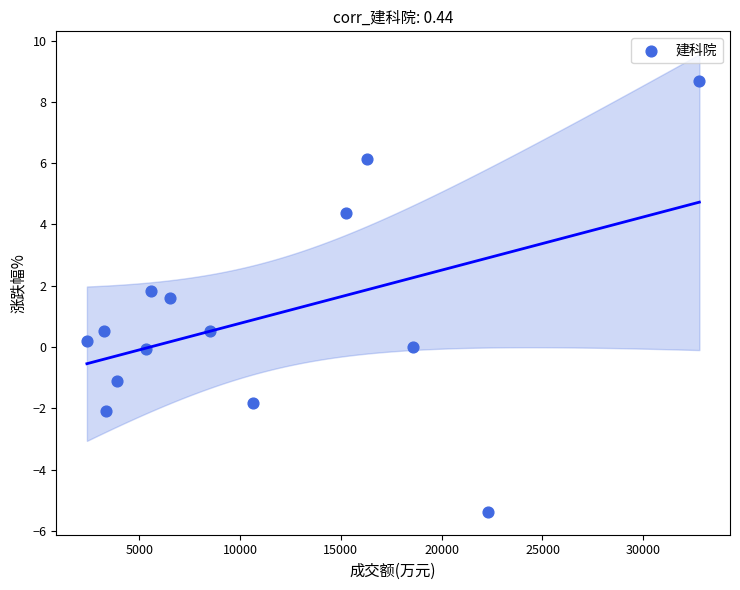

How many points are shown in the scatter plot?

14